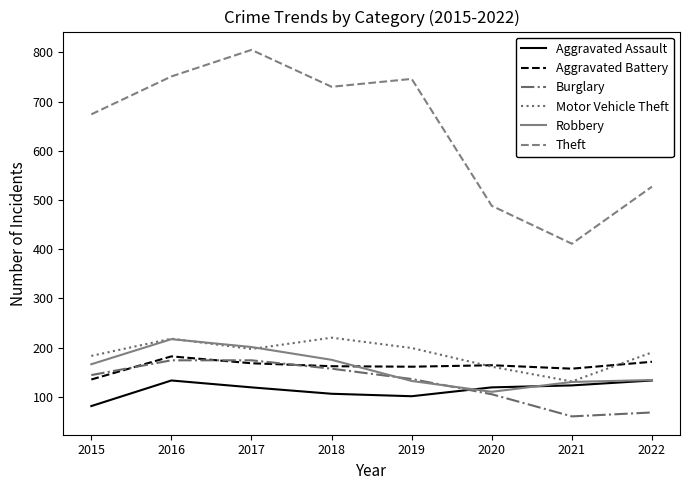

Between 2016 and 2019, which series saw the biggest shift?

Robbery